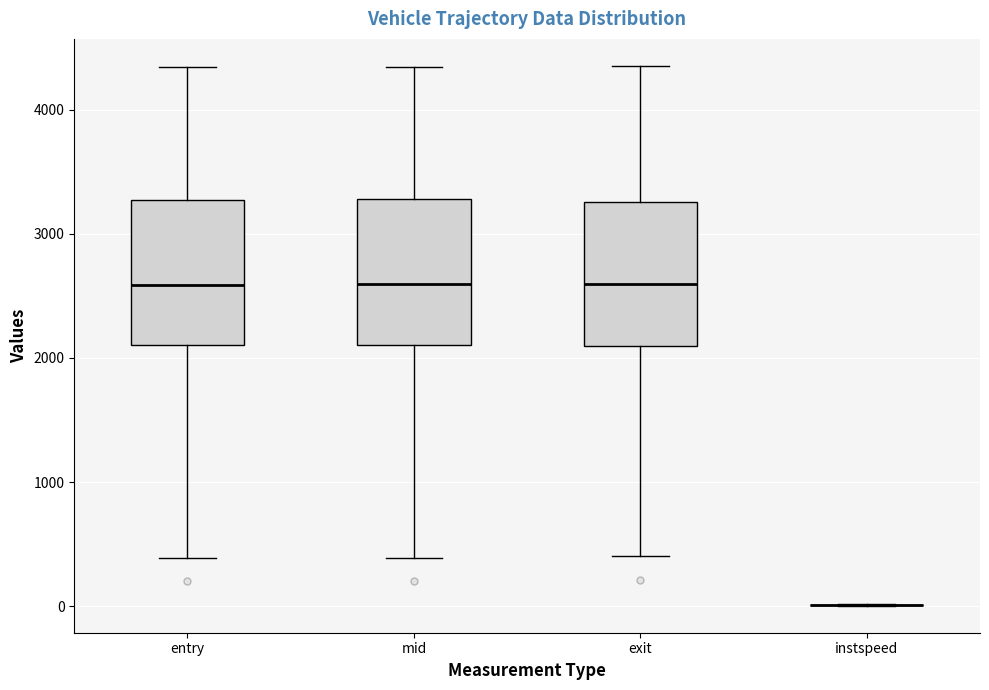

Reading left to right, transcribe this box plot: for each box, give where its median line is, the range the box spans, and where its two whiskers end, as read against the y-axis. The values are not printed on the chart, so give them approximately, as read against the axis.

entry: median 2600, box 2100 to 3300, whiskers 400 to 4300
mid: median 2600, box 2100 to 3300, whiskers 400 to 4300
exit: median 2600, box 2100 to 3300, whiskers 400 to 4400
instspeed: box collapsed to a line at 0, whiskers 0 to 0